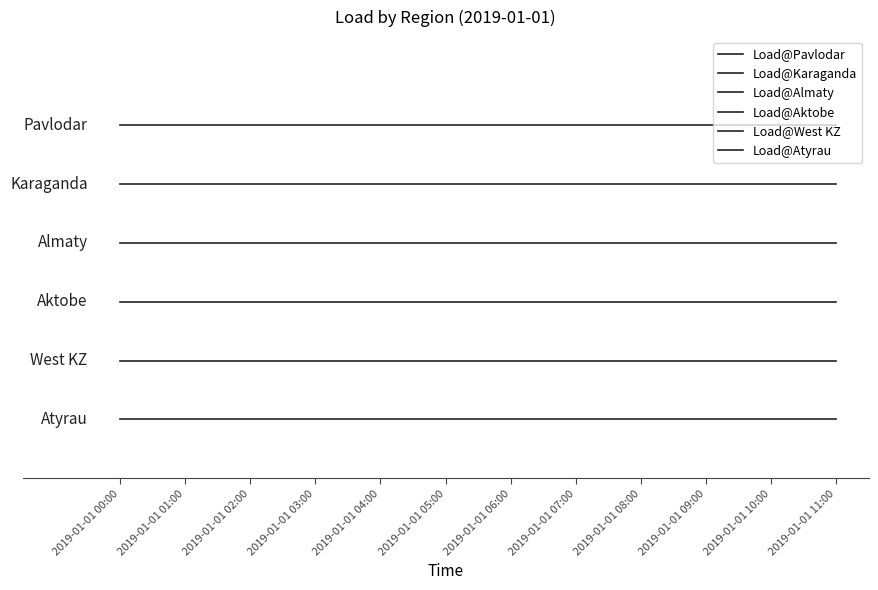

At 2019-01-01 04:00, list the series in order from largest to smallest.

Load@Pavlodar, Load@Karaganda, Load@Almaty, Load@Aktobe, Load@West KZ, Load@Atyrau